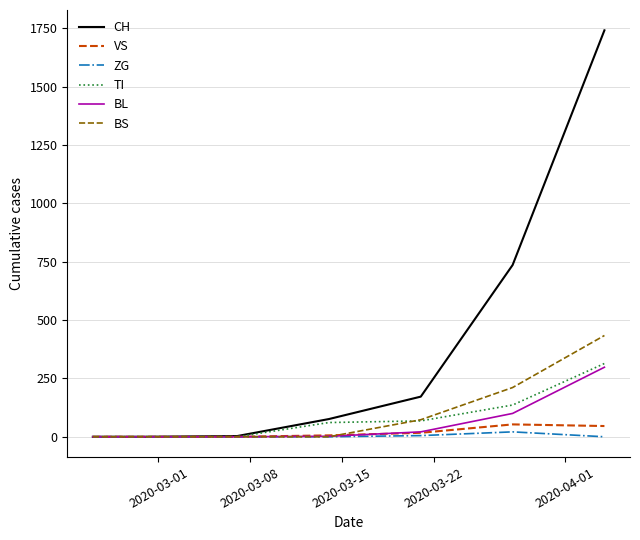

What is the maximum value for BL?

298